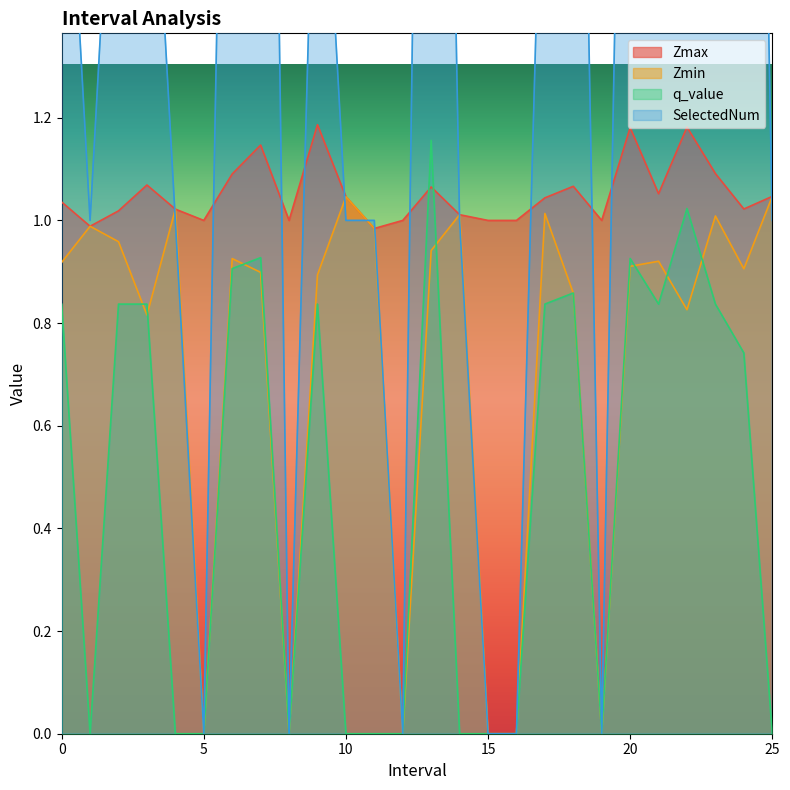

What is the average value of the Zmin series?

0.7